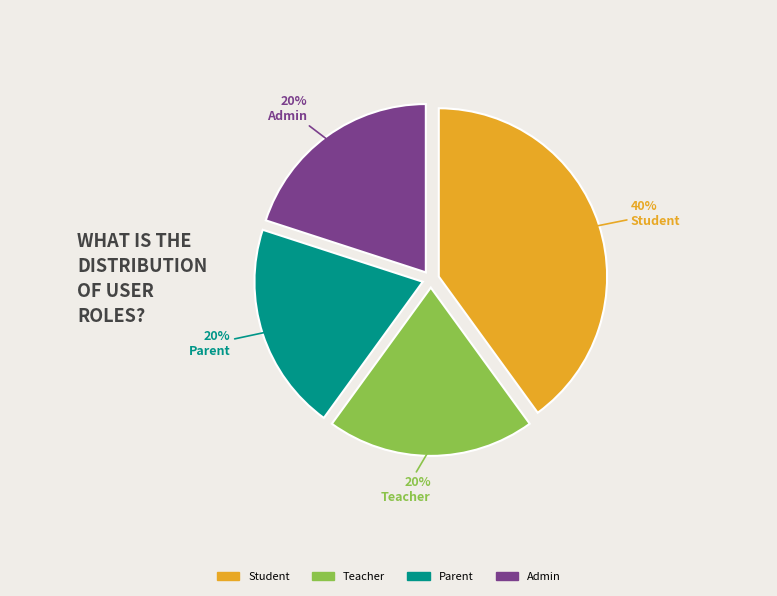

To the nearest percent, what percentage of the pie is Student?

40%